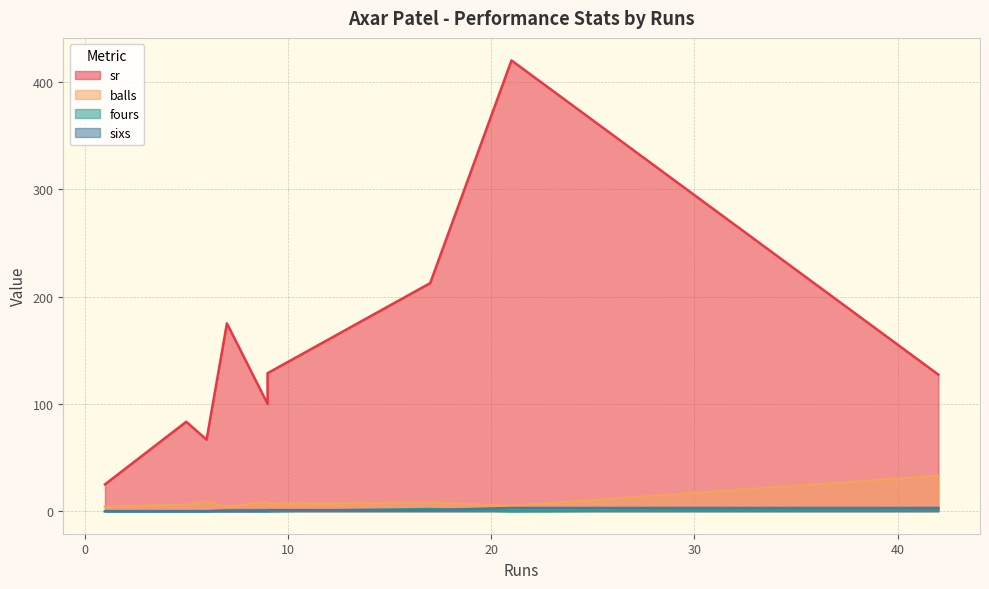

How many categories are shown in the chart?

9